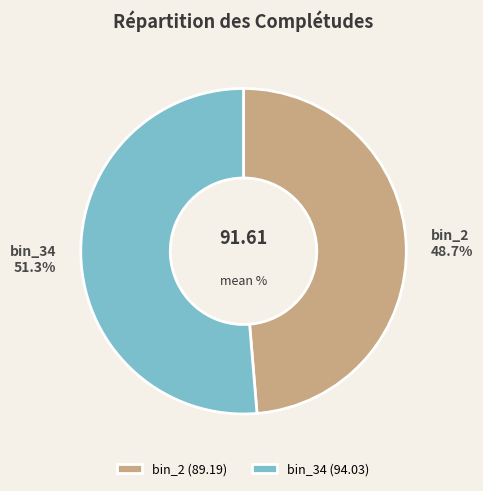

The bin_2 slice represents 49% of the pie. True or false?

True